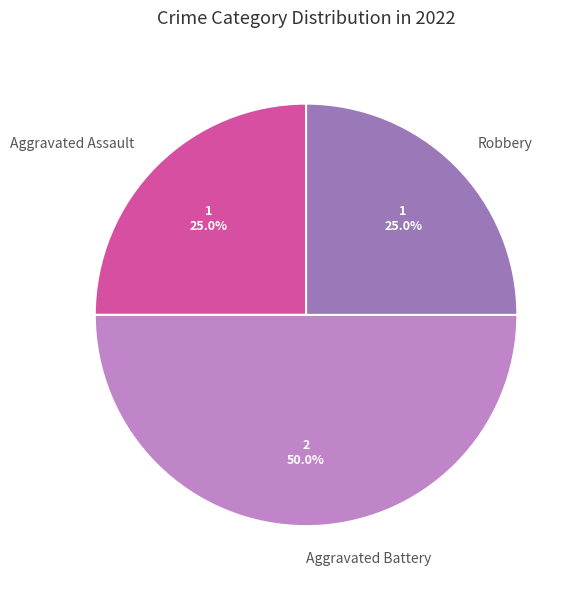

What is the ratio of the value at Robbery to the value at Aggravated Battery?

0.5